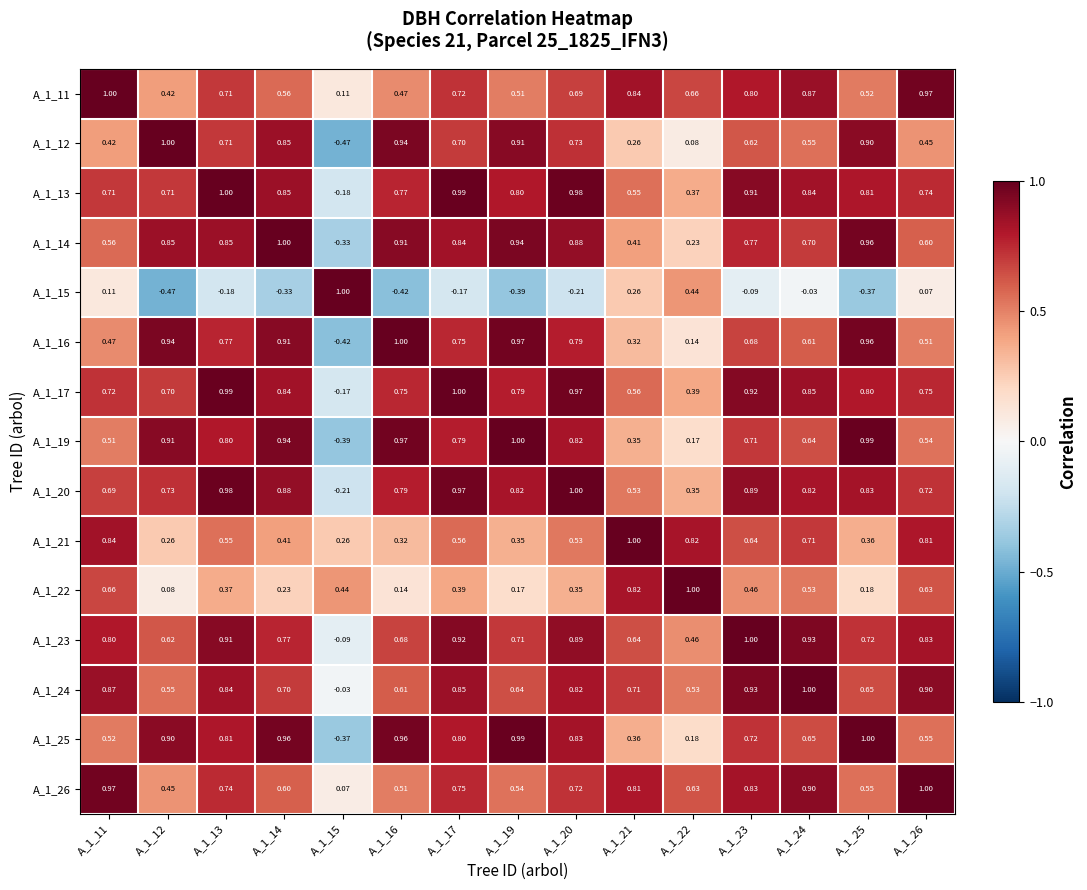

Is the value of A_1_23 at A_1_21 greater than the value of A_1_22 at A_1_11?

No